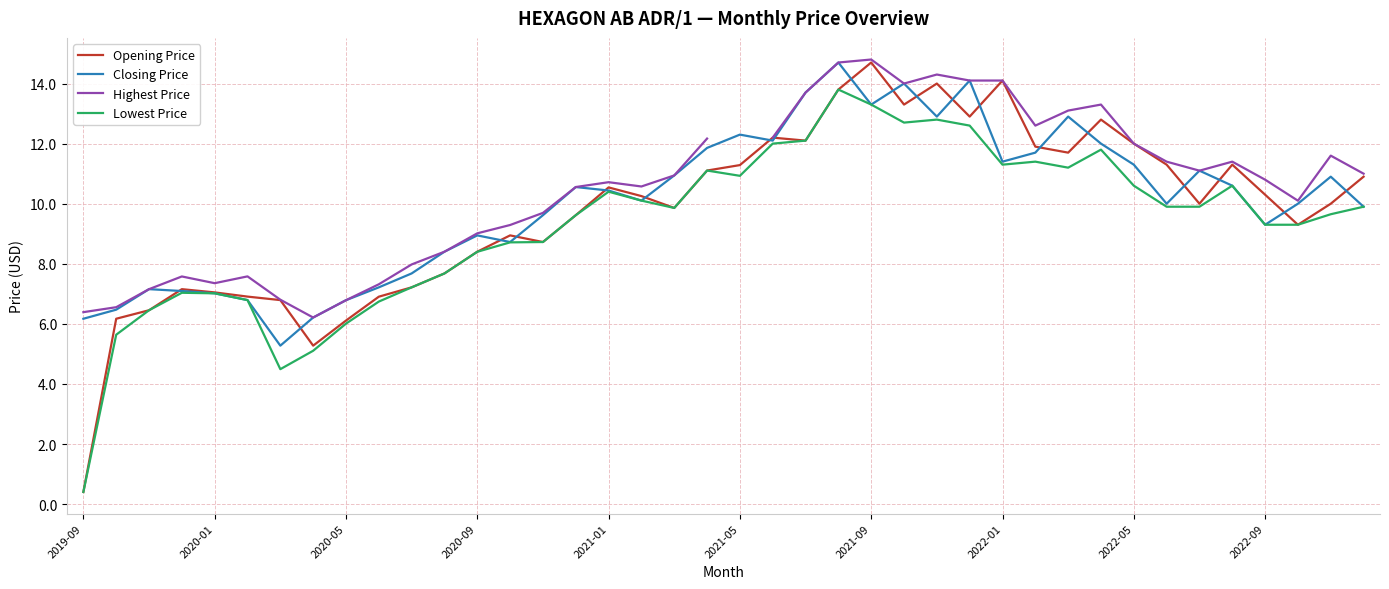

What is the smallest value displayed?

0.4